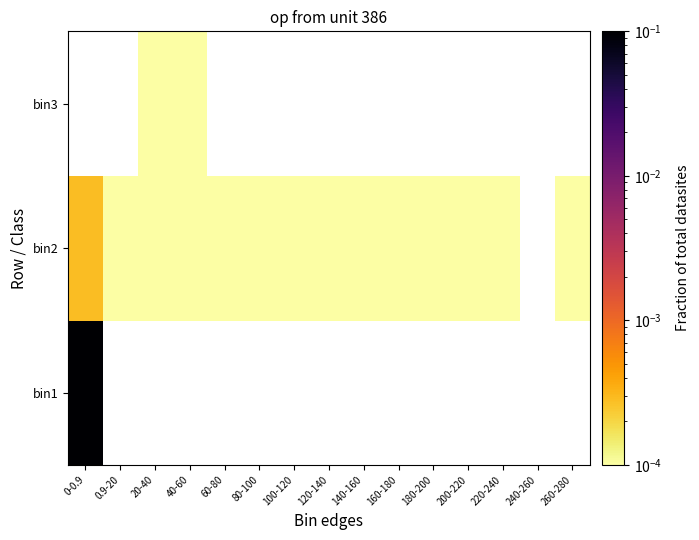

Between 60-80 and 40-60, which is larger?

40-60